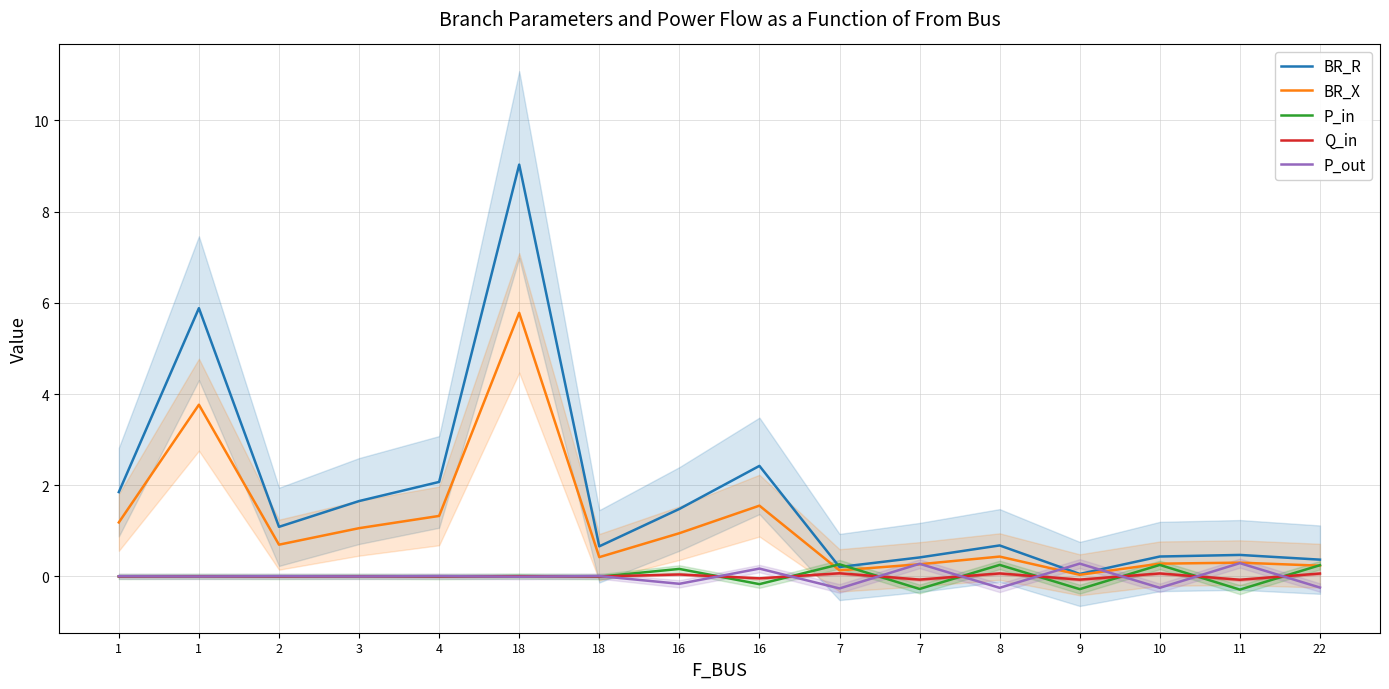

Reading right to left, transcribe all the data shown in this chart.

BR_R: 22=0.4	11=0.5	10=0.4	9=0.1	8=0.7	7=0.4	7=0.2	16=2.4	16=1.5	18=0.7	18=9.0	4=2.1	3=1.7	2=1.1	1=5.9	1=1.8
BR_X: 22=0.2	11=0.3	10=0.3	9=0.0	8=0.4	7=0.3	7=0.1	16=1.6	16=0.9	18=0.4	18=5.8	4=1.3	3=1.1	2=0.7	1=3.8	1=1.2
P_in: 22=0.2	11=-0.3	10=0.3	9=-0.3	8=0.3	7=-0.3	7=0.3	16=-0.2	16=0.2	18=-0.0	18=0.0	4=-0.0	3=0.0	2=-0.0	1=0.0	1=-0.0
Q_in: 22=0.1	11=-0.1	10=0.1	9=-0.1	8=0.1	7=-0.1	7=0.1	16=-0.0	16=0.0	18=-0.0	18=0.0	4=-0.0	3=0.0	2=-0.0	1=0.0	1=-0.0
P_out: 22=-0.2	11=0.3	10=-0.3	9=0.3	8=-0.3	7=0.3	7=-0.3	16=0.2	16=-0.2	18=0.0	18=-0.0	4=0.0	3=-0.0	2=0.0	1=-0.0	1=0.0